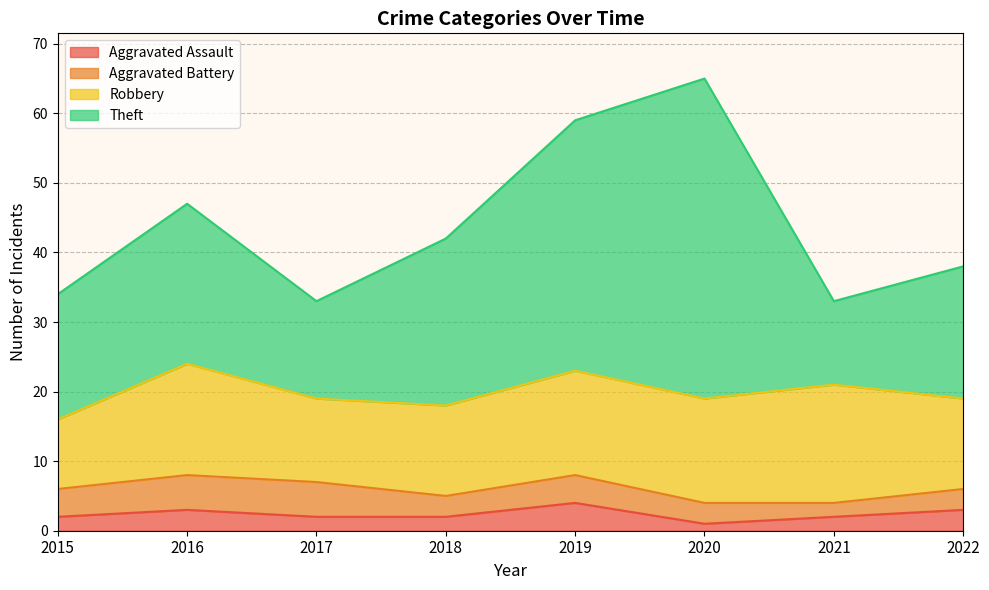

The Robbery series shows 5 at 2020. True or false?

False